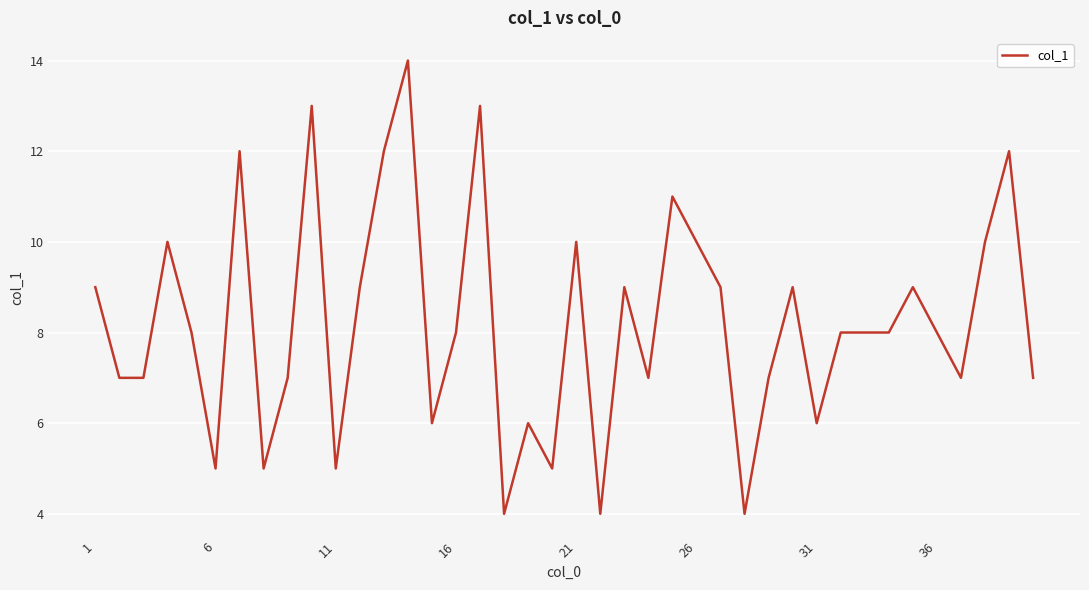

What is the difference between the maximum and minimum values?

10